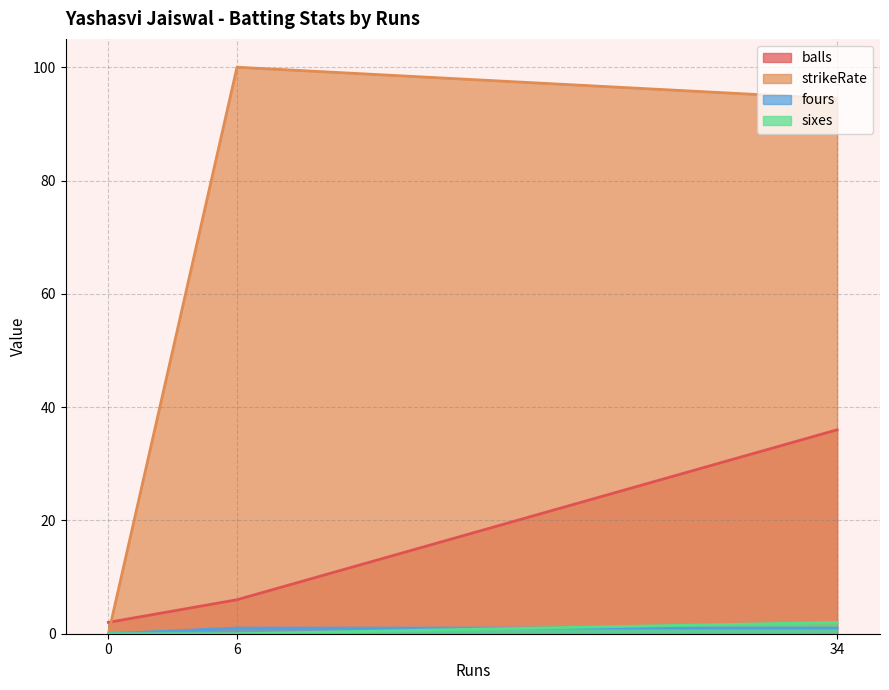

The value of sixes at 0 is 10. True or false?

False